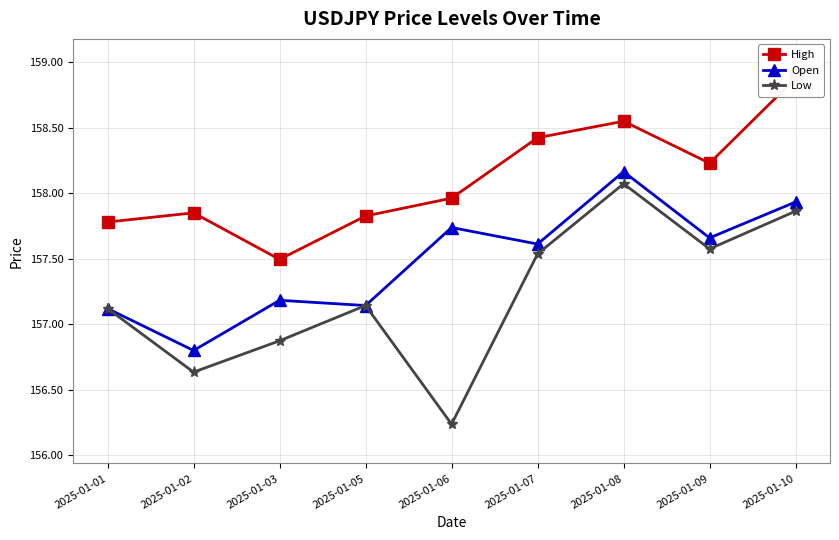

True or false: Open has a value of 278.9 at 2025-01-03.

False